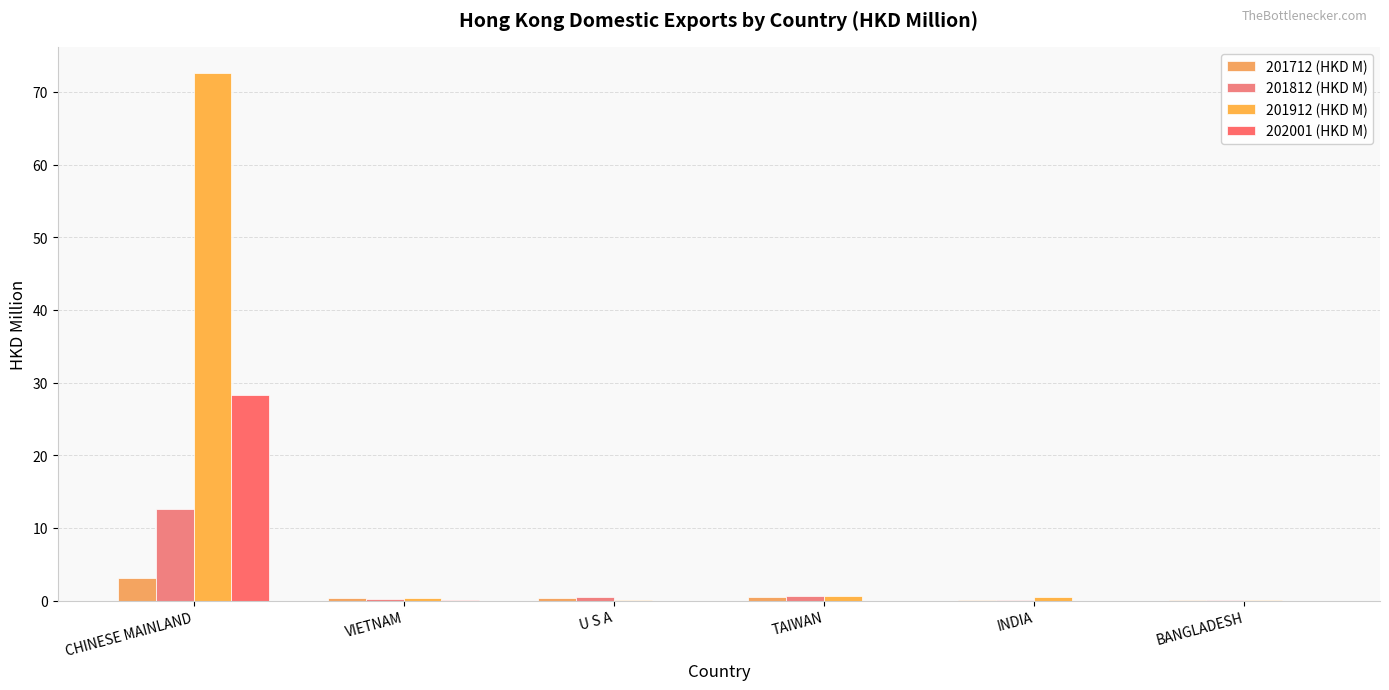

Does the chart contain stacked bars?

No